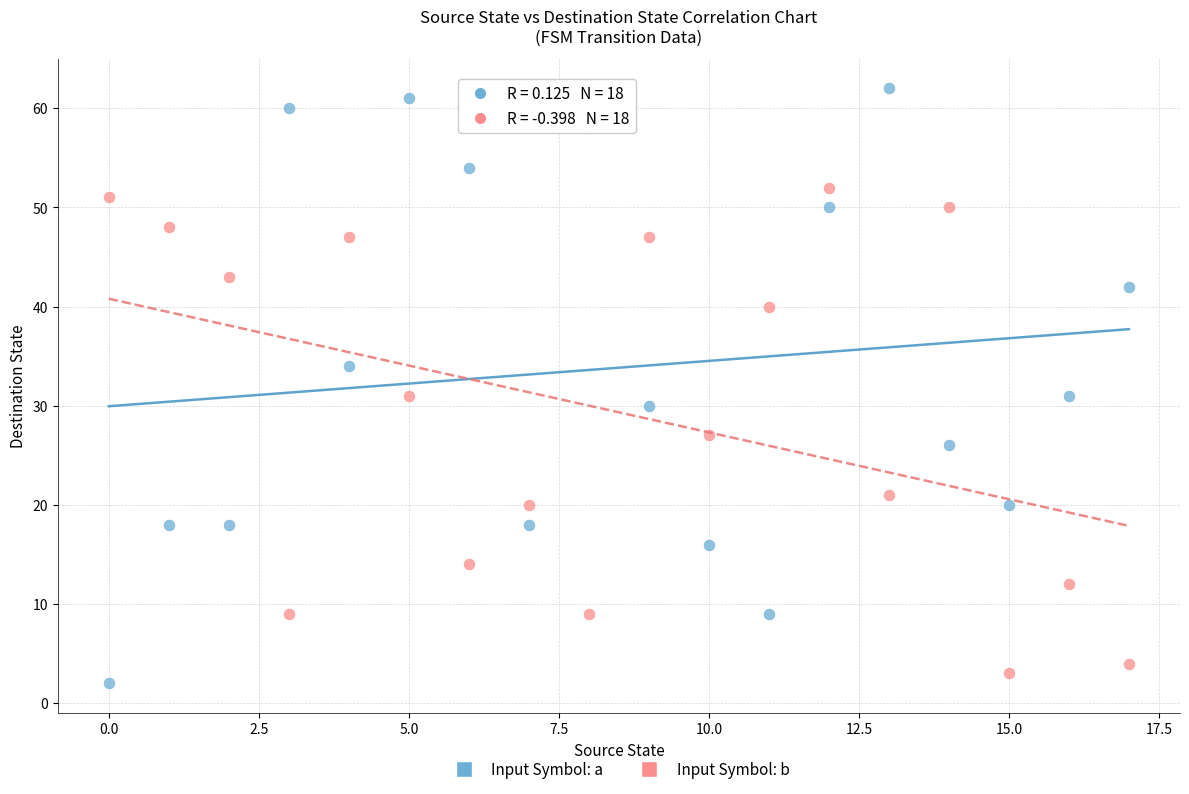

Which series contains the highest Y value?

Input Symbol: a